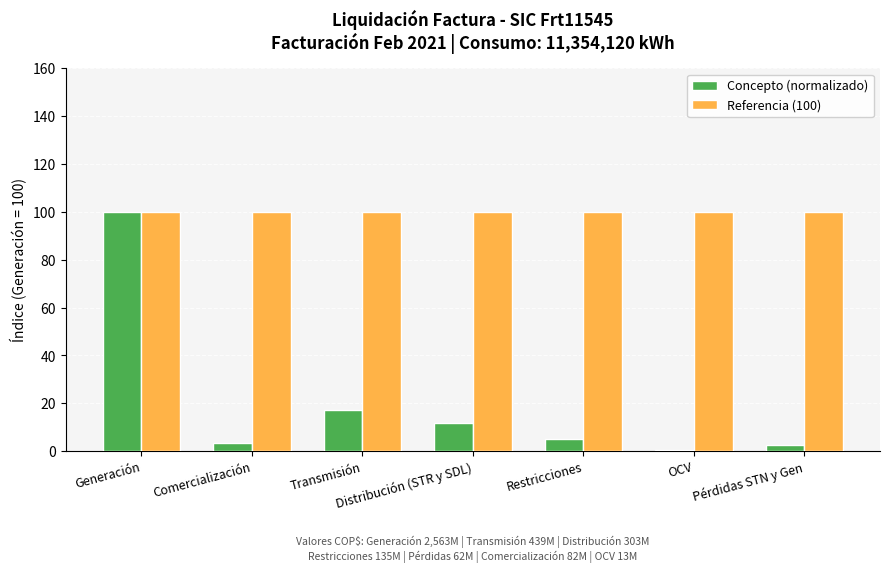

List the series in order of their overall mean, highest first.

Referencia (100), Concepto (normalizado)